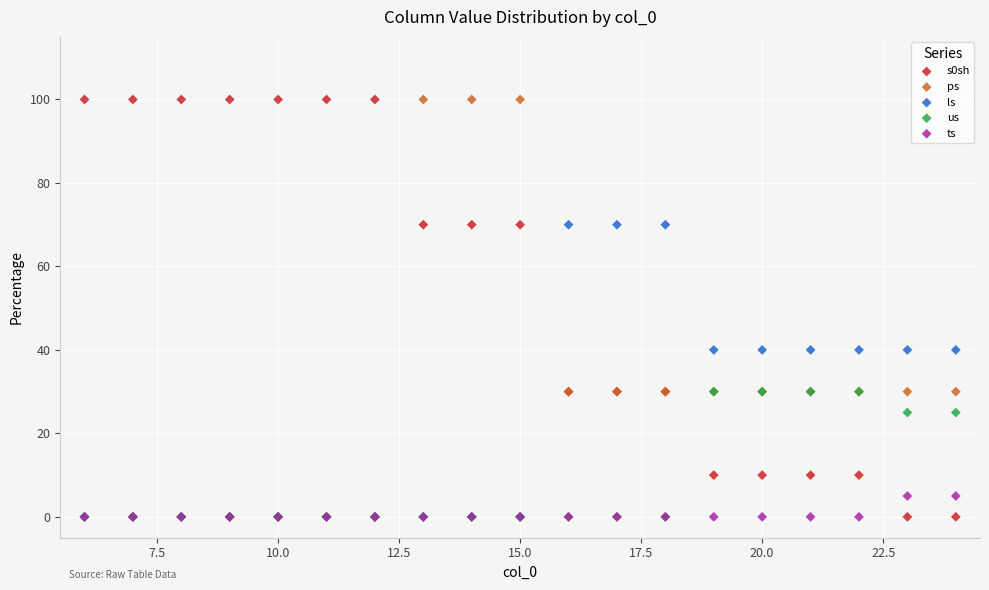

What are all the series names shown in the legend?

s0sh, ps, ls, us, ts